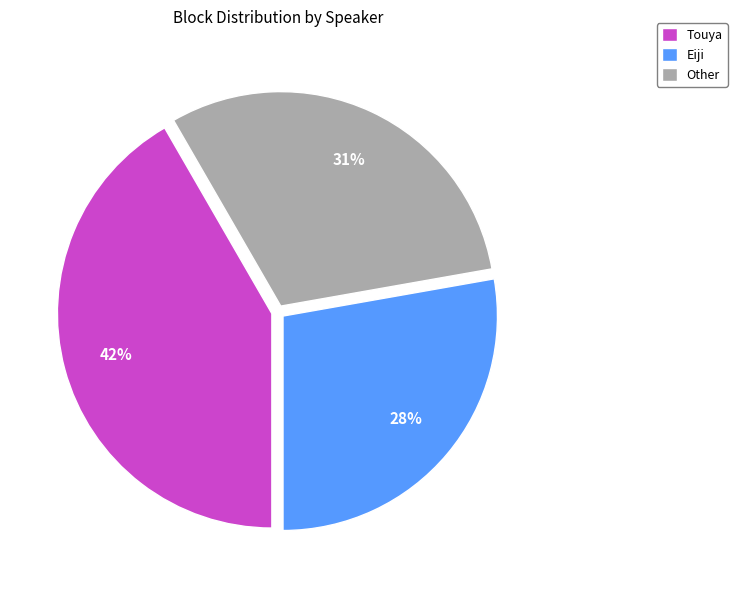

To the nearest percent, what portion does Touya represent?

42%